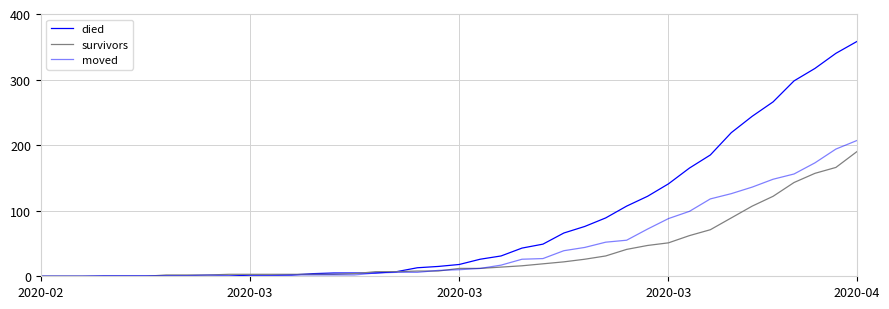

How many categories are shown in the chart?

40